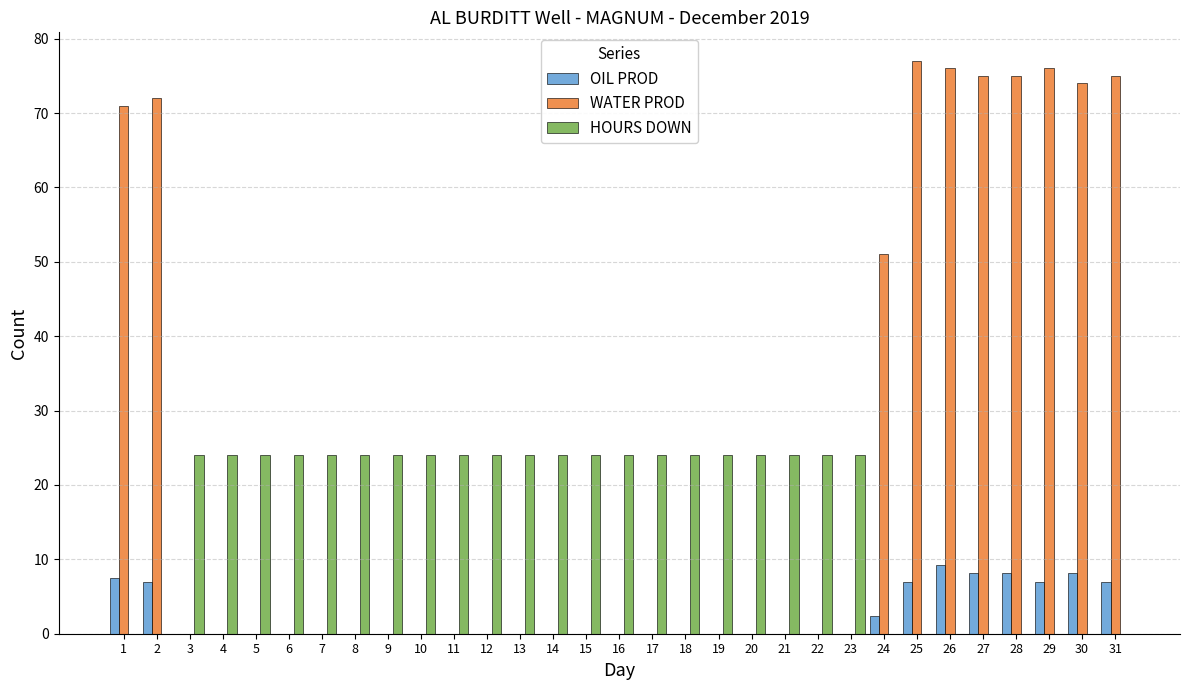

Are the bars grouped side by side (vs. stacked)?

Yes